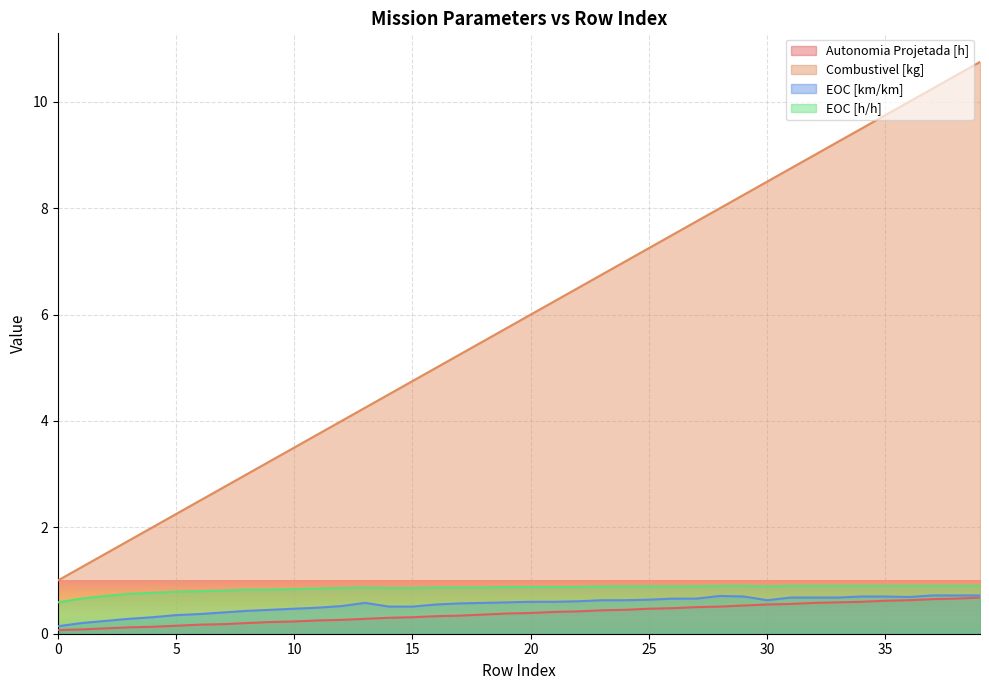

What are all the series names shown in the legend?

Autonomia Projetada [h], Combustivel [kg], EOC [km/km], EOC [h/h]